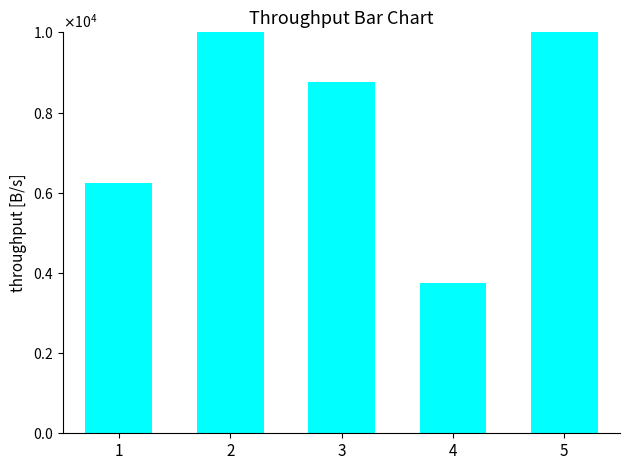

What is the value of the 4th bar from the left?

3750